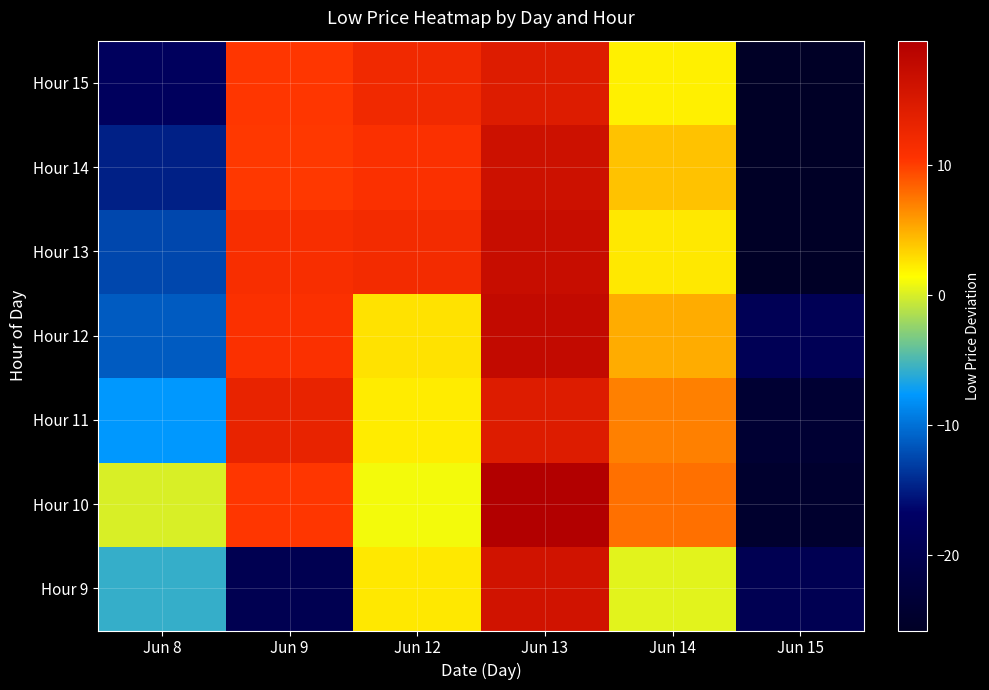

Which label corresponds to the smallest value in the chart?

Jun 15